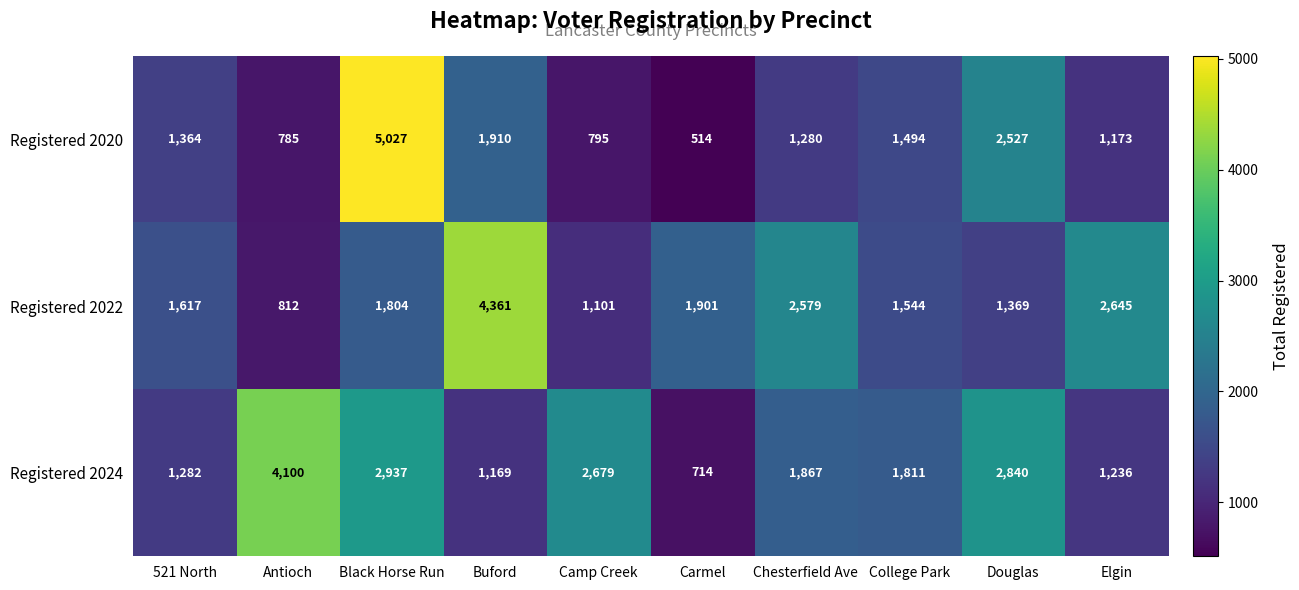

The value of Registered 2024 at Antioch is 1131. True or false?

False